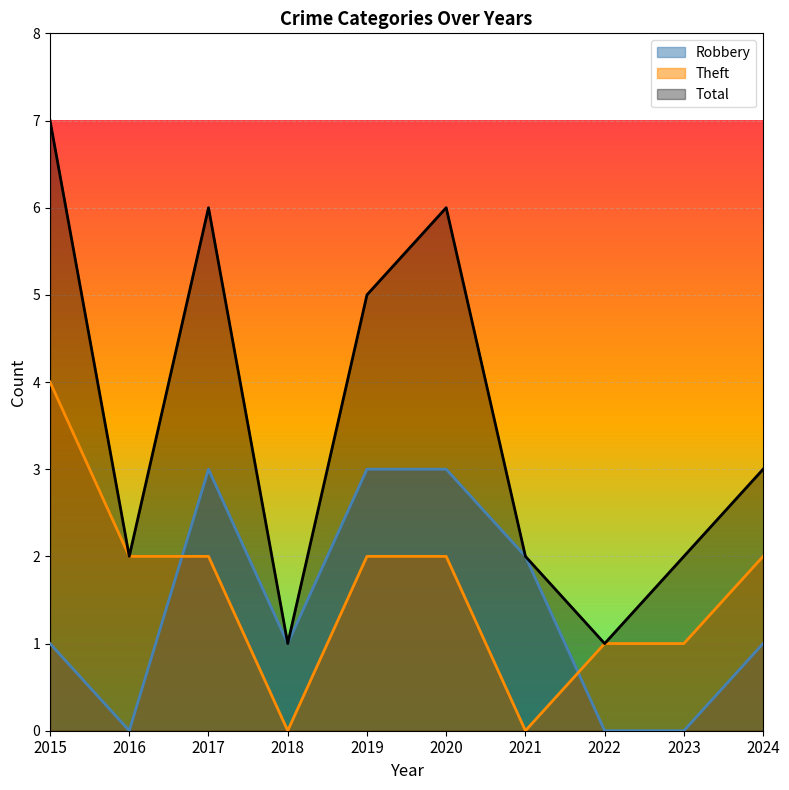

What is the difference between the Total values at 2021 and 2024?

1